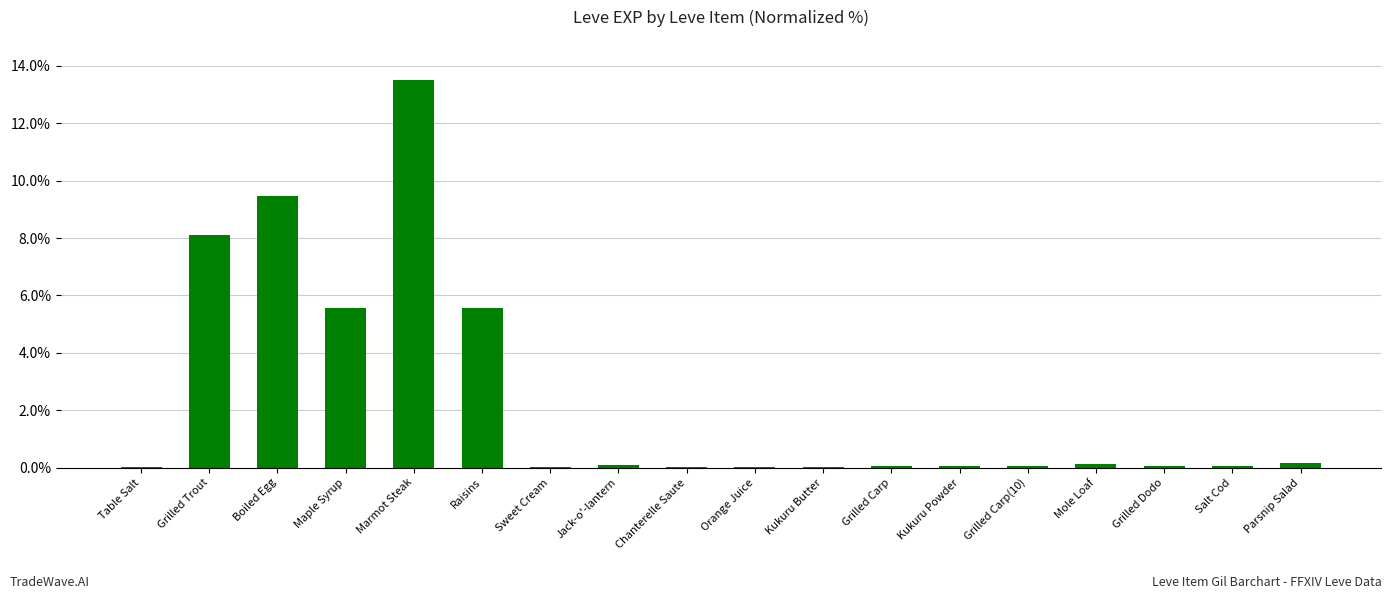

What is the approximate value at Grilled Trout?

8.1